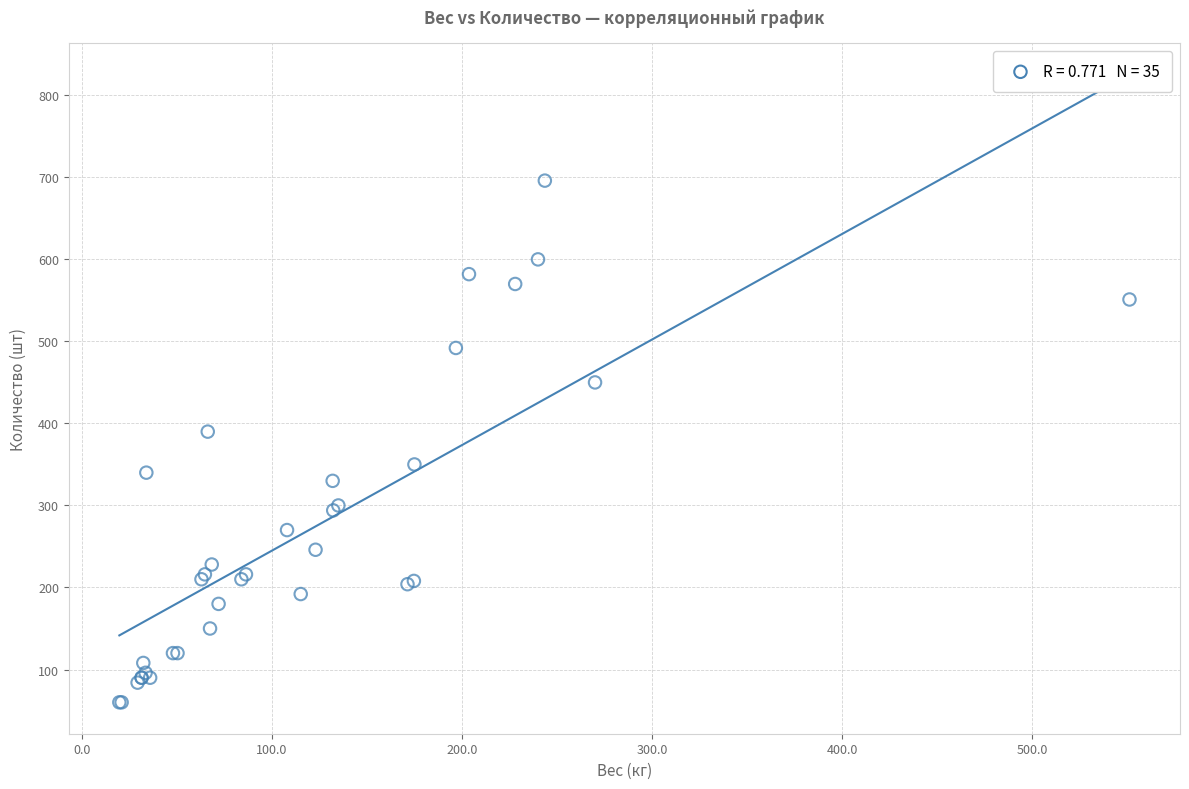

What Y value in the scatter plot is closest to 378?

390.0